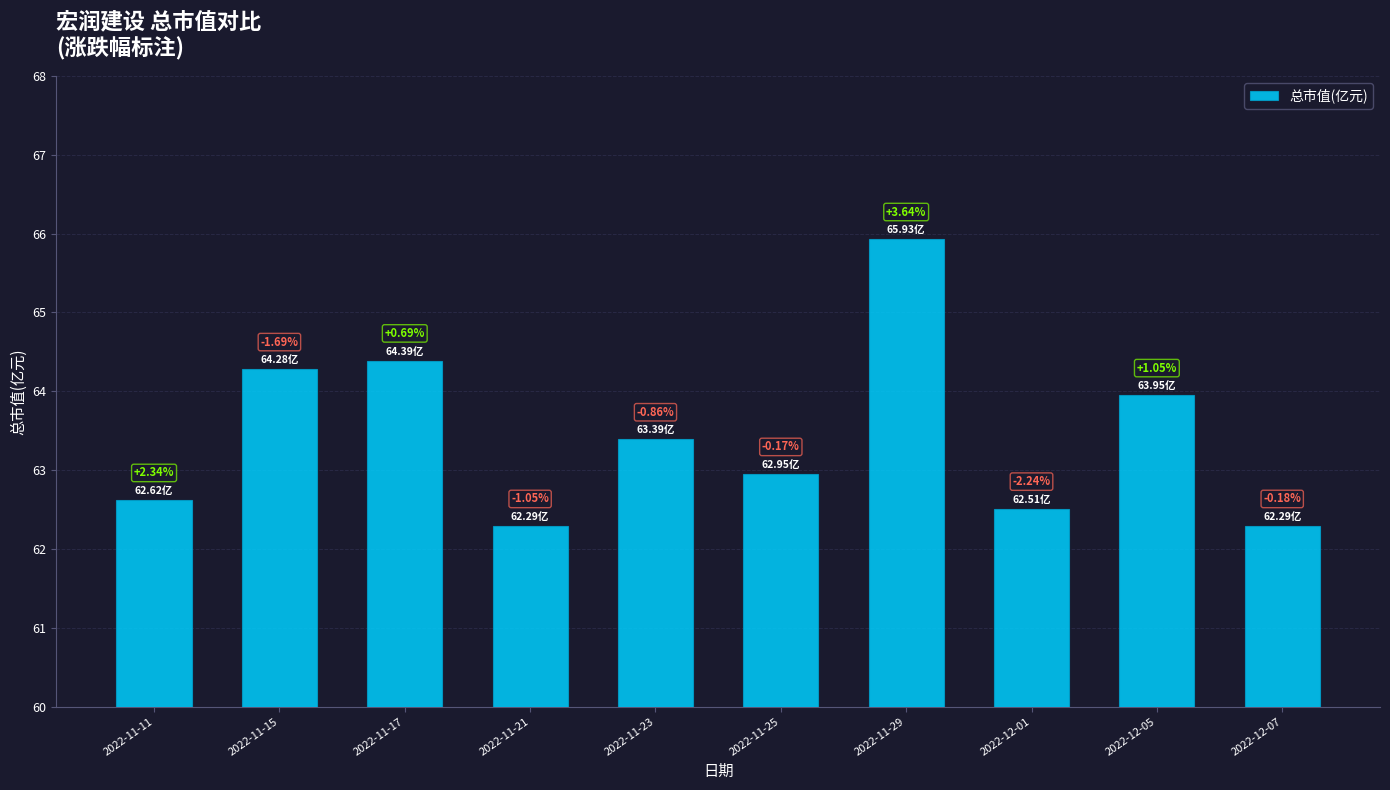

The value at 2022-11-11 is 111.5. True or false?

False